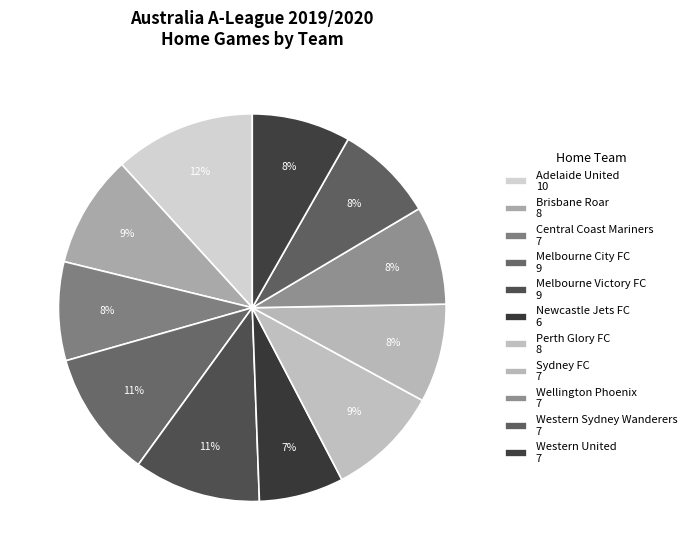

What is the largest slice in the pie chart?

Adelaide United